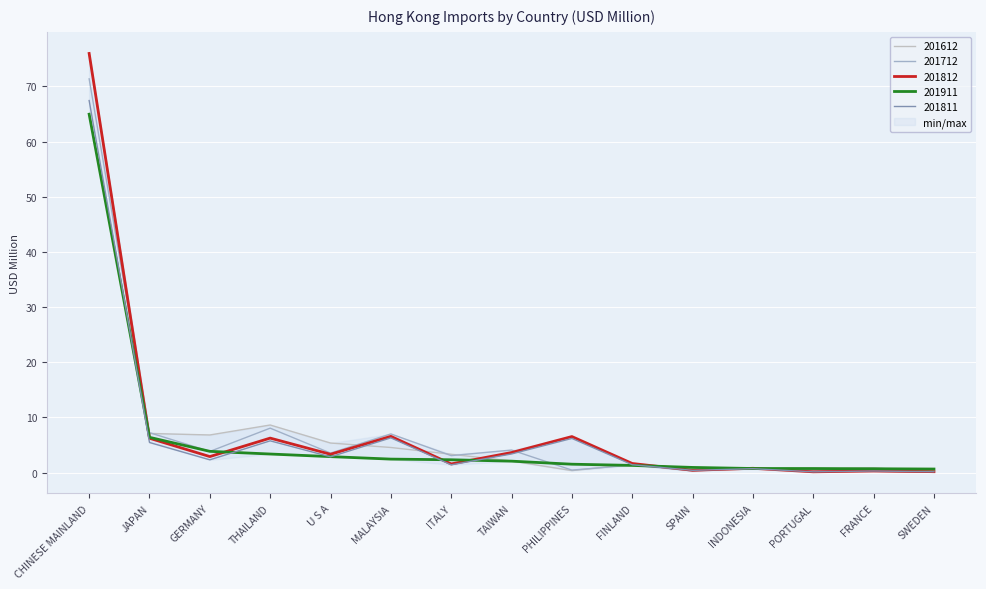

Count the number of data series in this chart.

5